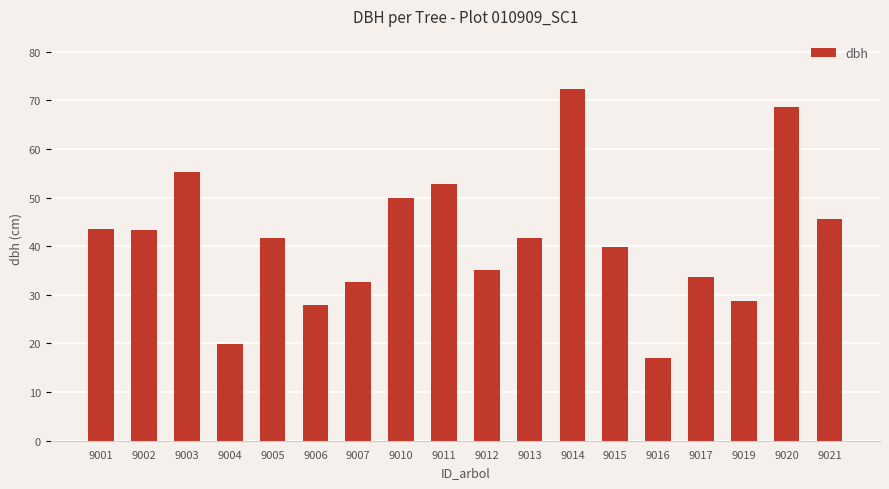

At which category does the chart reach its peak across all series?

9014